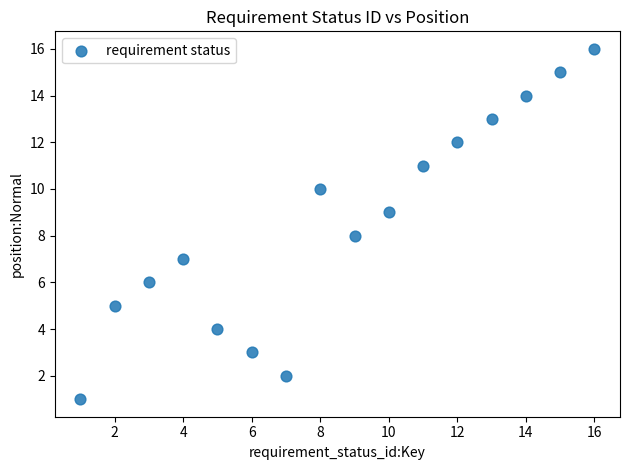

What is the range of X values (max minus min)?

15